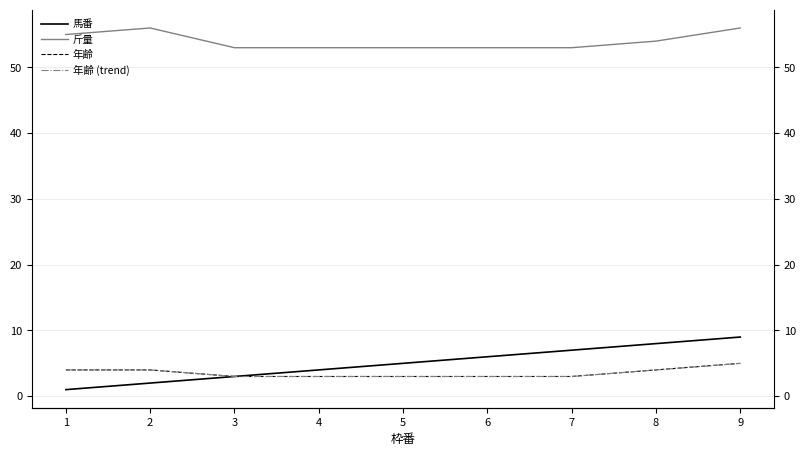

The 年齢 series shows 1 at 3. True or false?

False